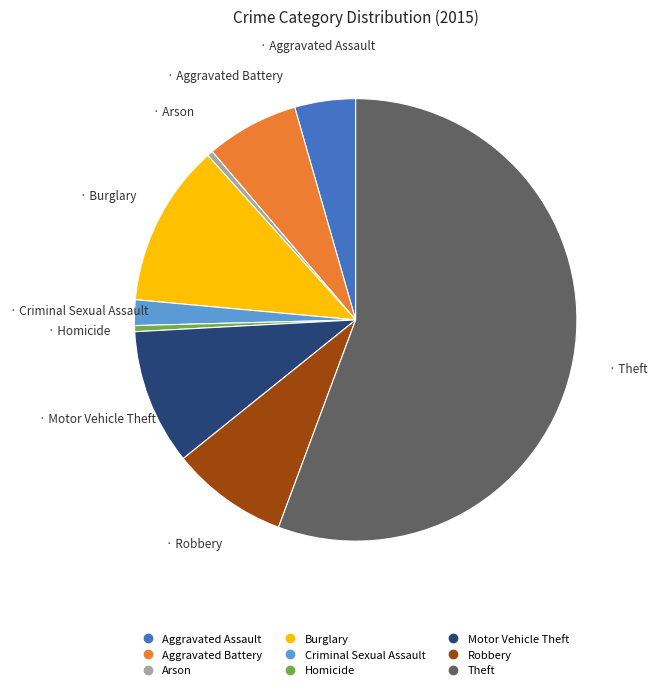

Is the sum of Robbery and Homicide greater than half?

No